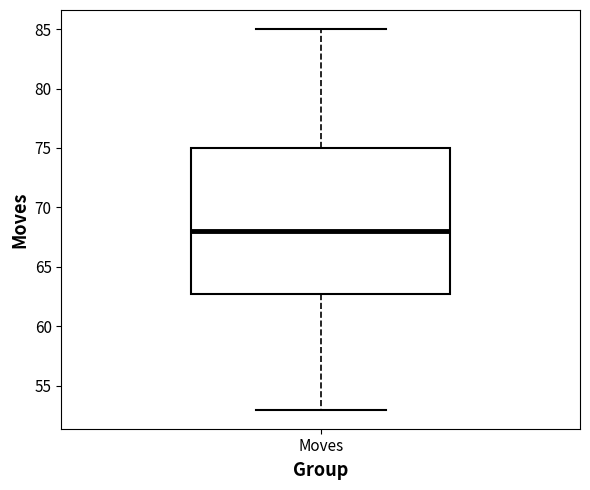

Where does the median line of the box for Moves sit on the y-axis? The values are not printed on the chart, so give them approximately, as read against the axis.

68